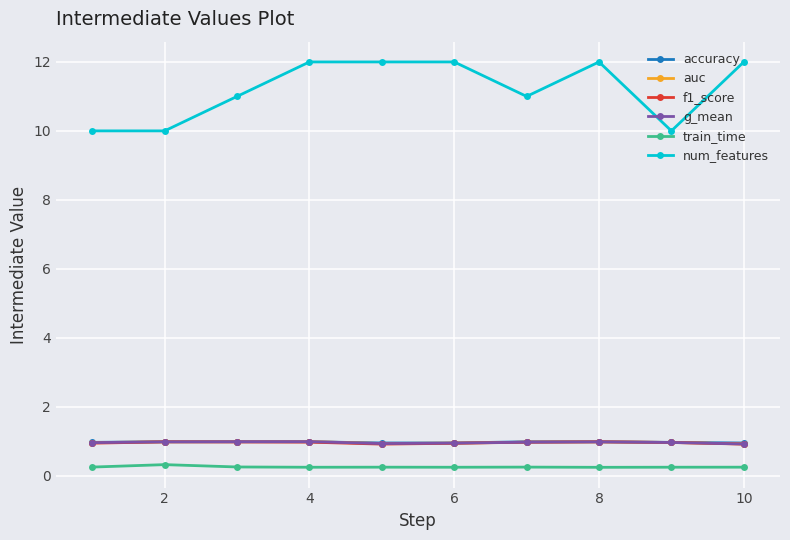

What is the value of the g_mean point at the 2nd from the left?

1.0